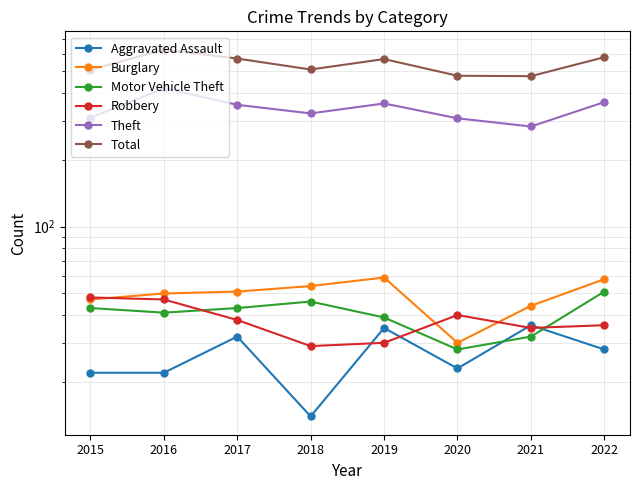

Reading left to right, list all the values displayed in this chart.

Aggravated Assault: 2015=22	2016=22	2017=32	2018=14	2019=35	2020=23	2021=36	2022=28
Burglary: 2015=47	2016=50	2017=51	2018=54	2019=59	2020=30	2021=44	2022=58
Motor Vehicle Theft: 2015=43	2016=41	2017=43	2018=46	2019=39	2020=28	2021=32	2022=51
Robbery: 2015=48	2016=47	2017=38	2018=29	2019=30	2020=40	2021=35	2022=36
Theft: 2015=309	2016=419	2017=353	2018=323	2019=358	2020=307	2021=282	2022=363
Total: 2015=507	2016=625	2017=570	2018=509	2019=567	2020=477	2021=475	2022=578